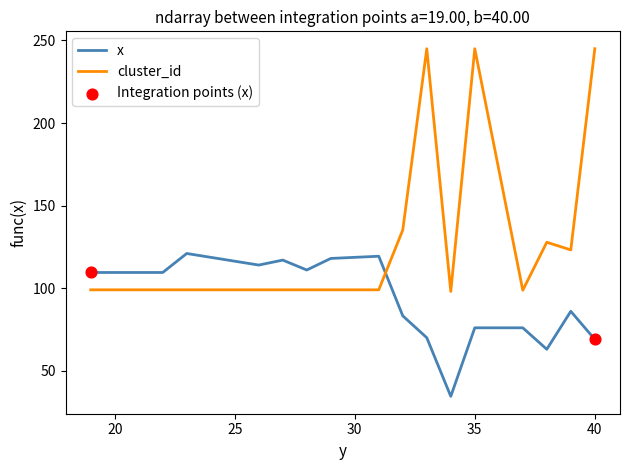

Which series has the largest total across all categories?

cluster_id